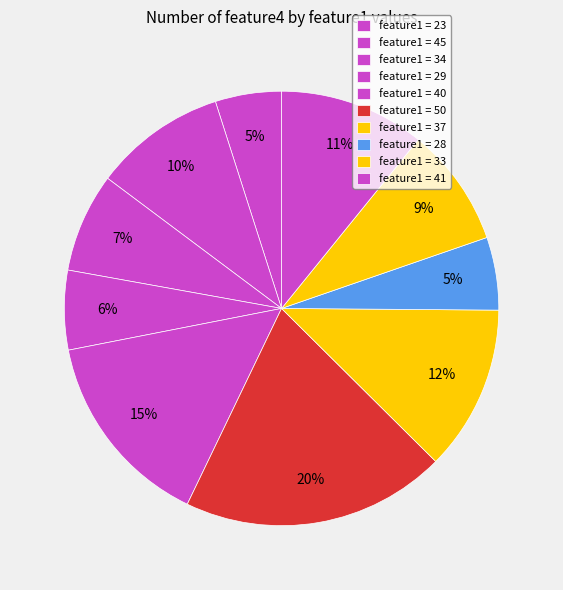

How many segments does this pie chart have?

10